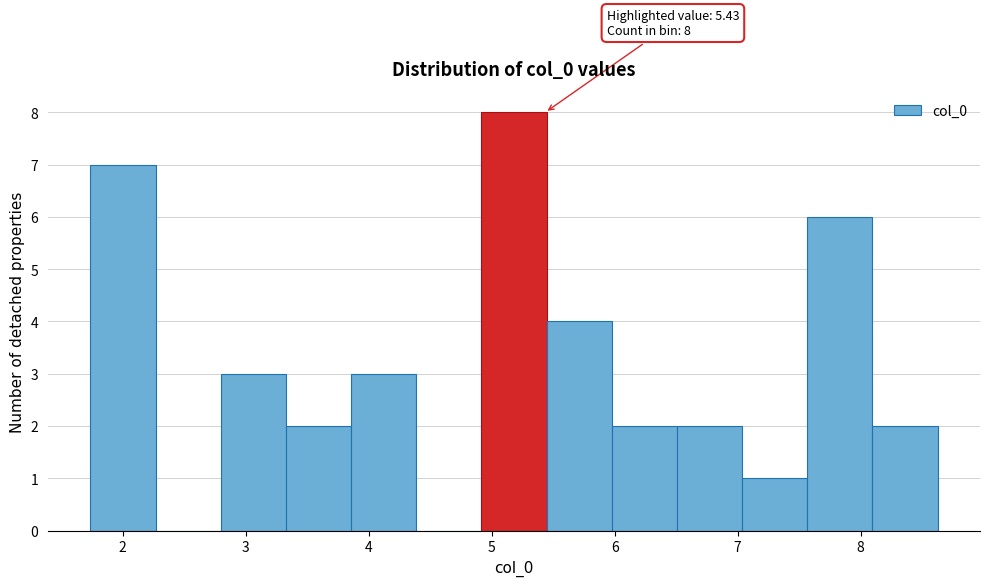

Over which range of the x-axis is the bar tallest?

4.9 to 5.4